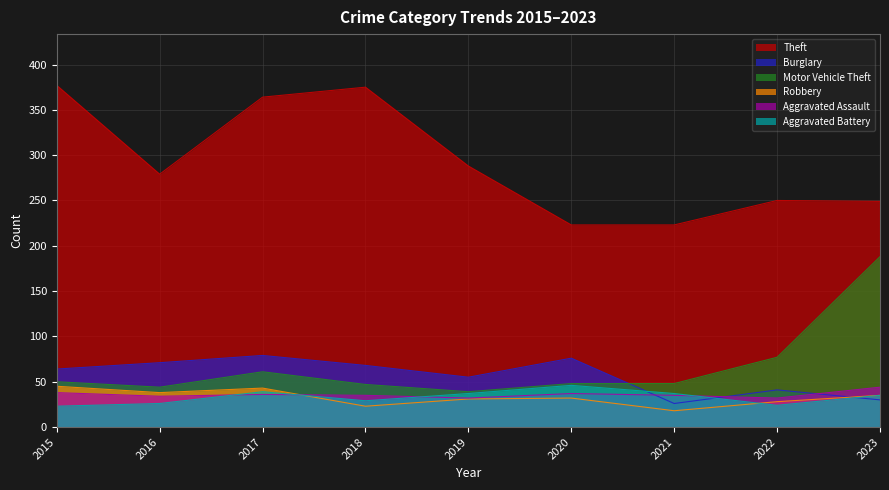

In Aggravated Battery, how many points are lower than both neighbors (excluding endpoints)?

2